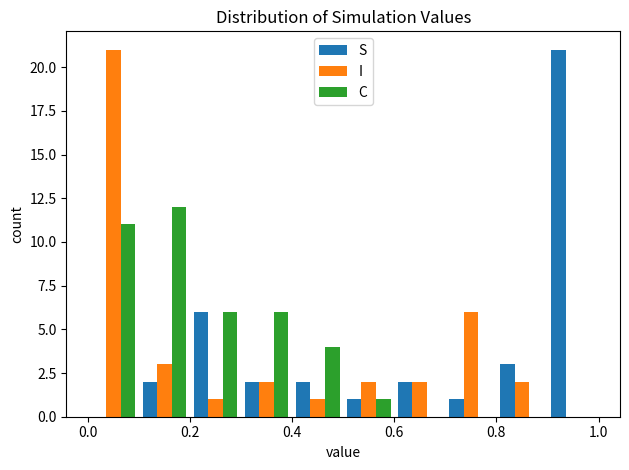

In the C series, which range on the x-axis has the tallest bar?

0.1 to 0.2